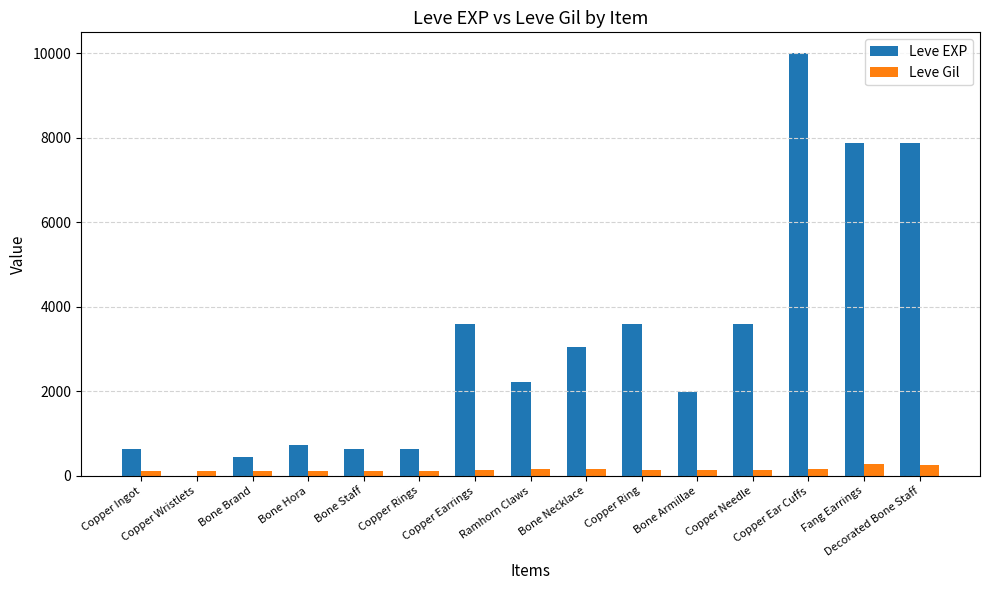

Which series has the largest total across all categories?

Leve EXP